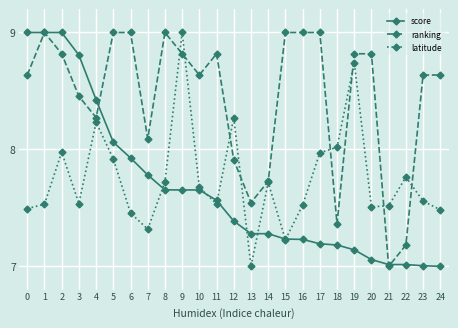

Which category has the lowest value in the latitude series?

13